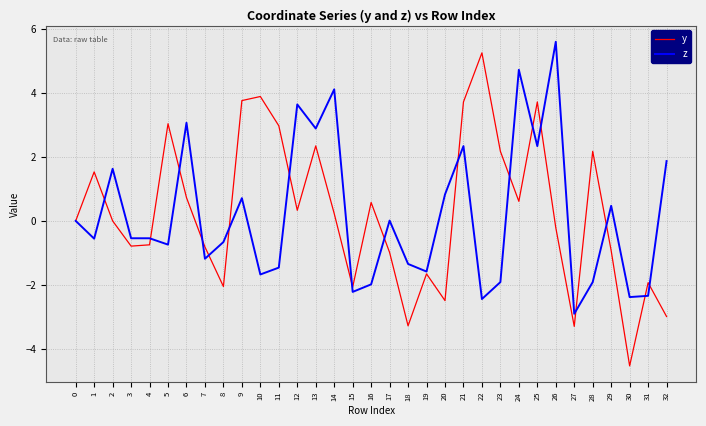

Is the value of y at 14 greater than the value of z at 10?

Yes